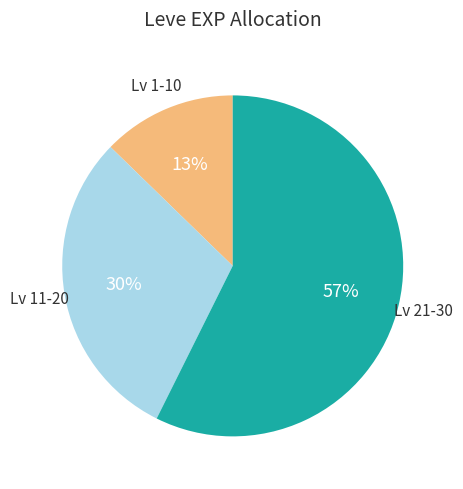

To the nearest percent, what is the average slice percentage?

33%